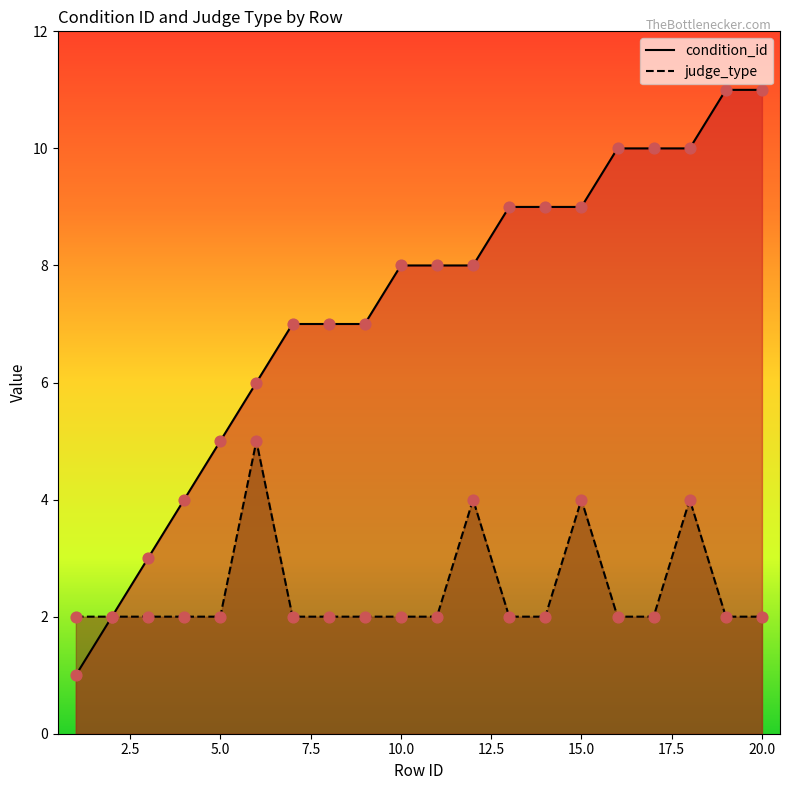

Is the value of condition_id at 9 greater than the value of judge_type at 10?

Yes